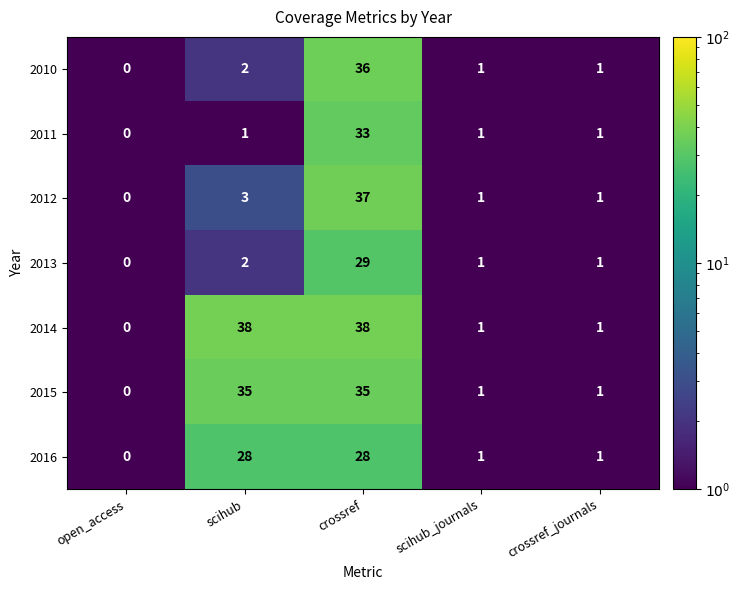

Which series has the largest range (max minus min)?

2014